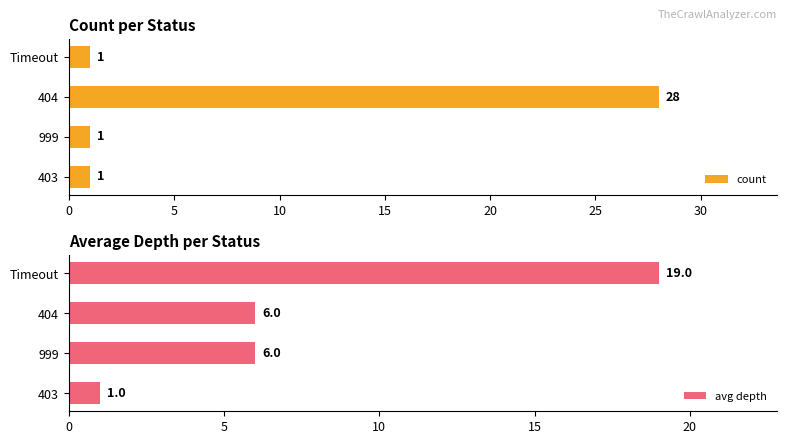

Reading right to left, extract all data points from this chart.

count: 1	28	1	1
avg depth: 19	6	6	1